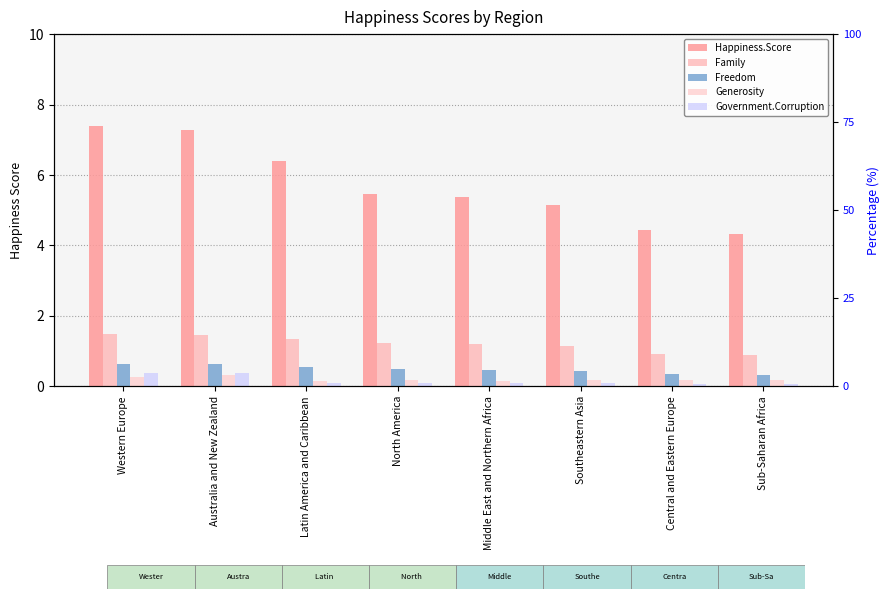

The value of Generosity at Sub-Saharan Africa is 0.1. True or false?

False